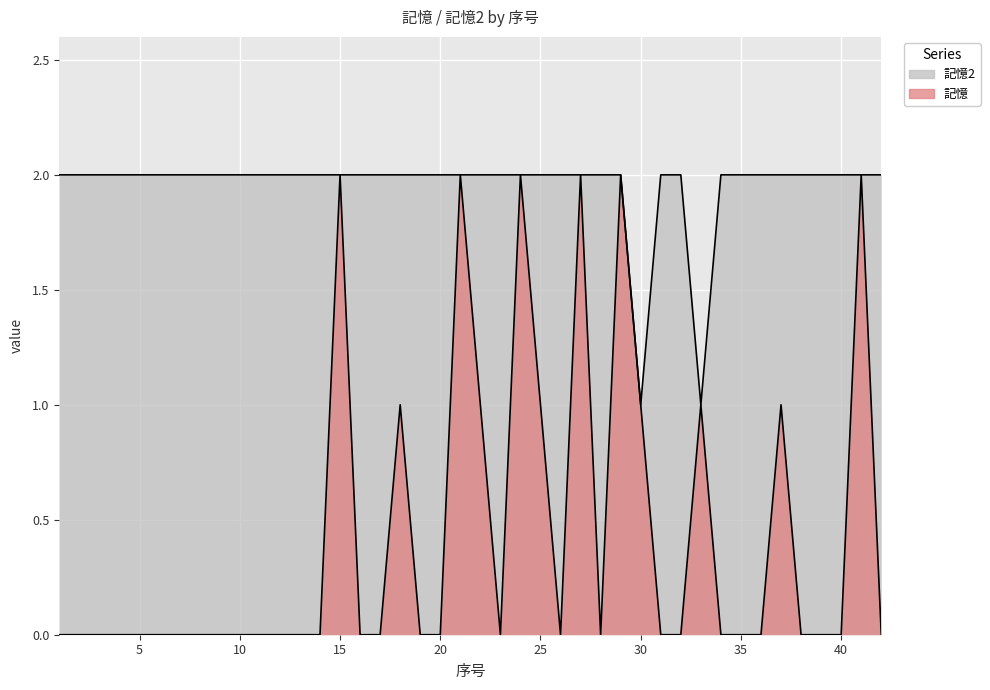

Which series has the widest spread of values?

記憶